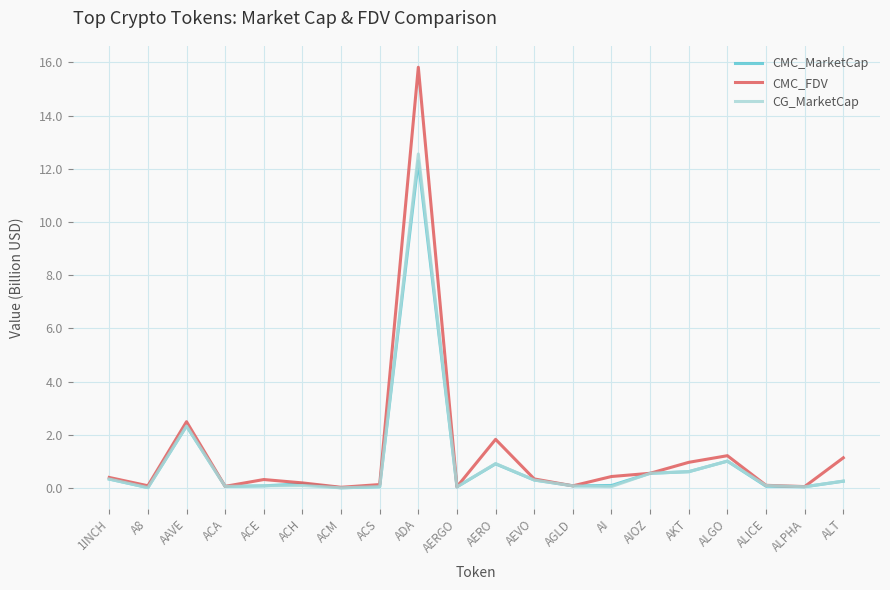

Is it true that CG_MarketCap equals 2.3 at AAVE?

True